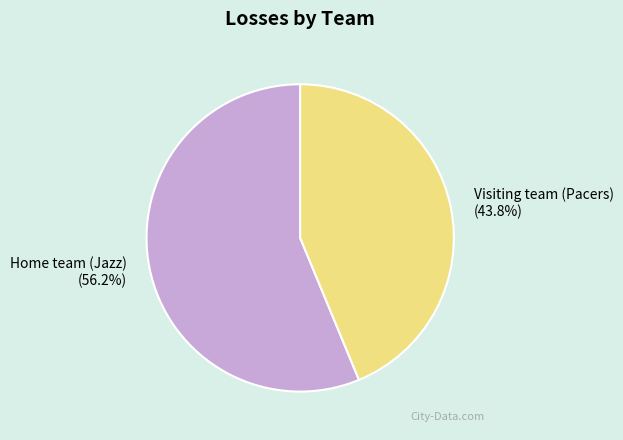

Is there a majority slice in this chart?

Yes